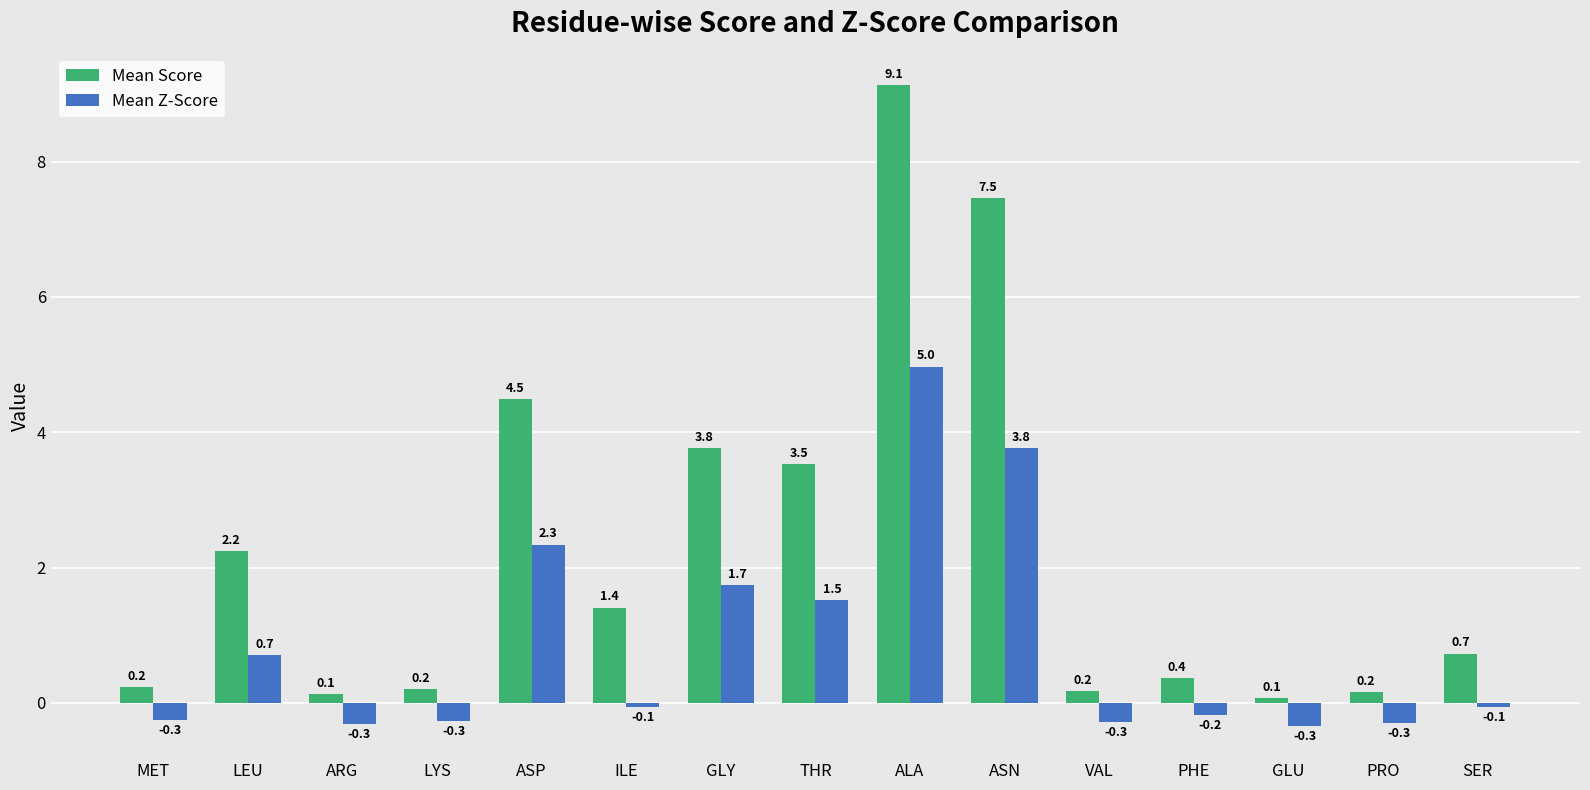

Where does the Mean Z-Score series first go above 0?

LEU